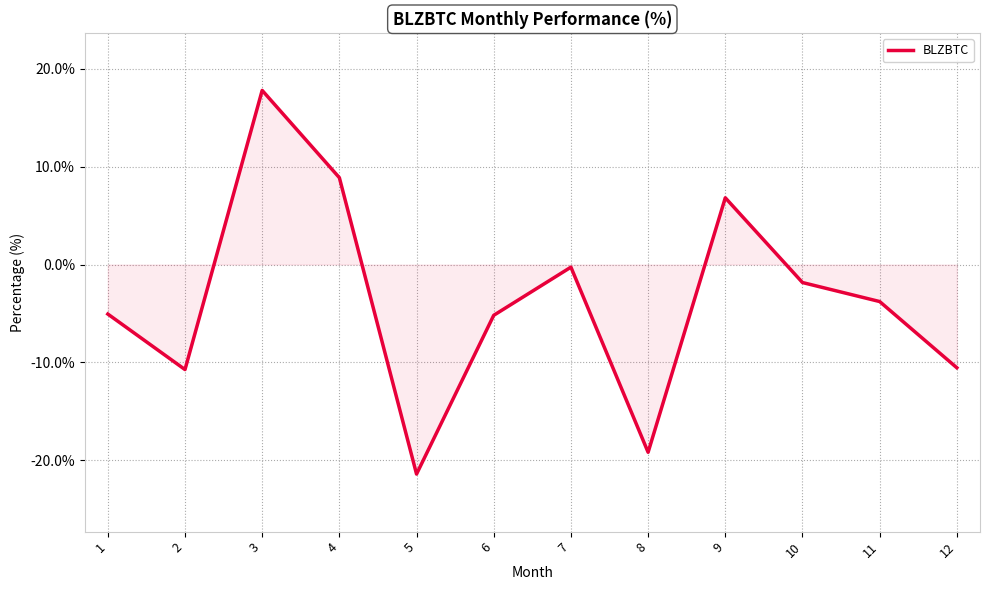

At which category does the data reach its first local valley?

2